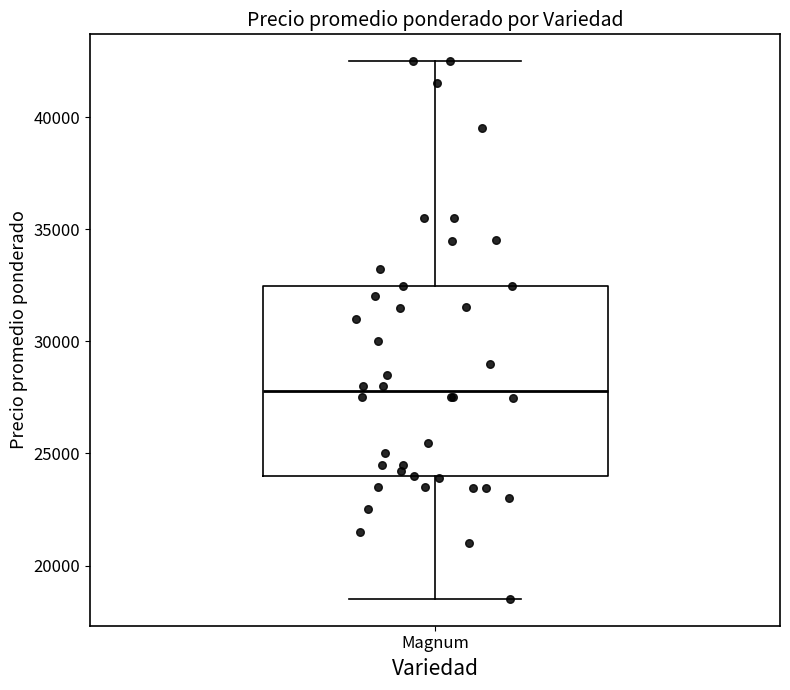

Where does the lower whisker of the box for Magnum end on the y-axis? The values are not printed on the chart, so give them approximately, as read against the axis.

18500